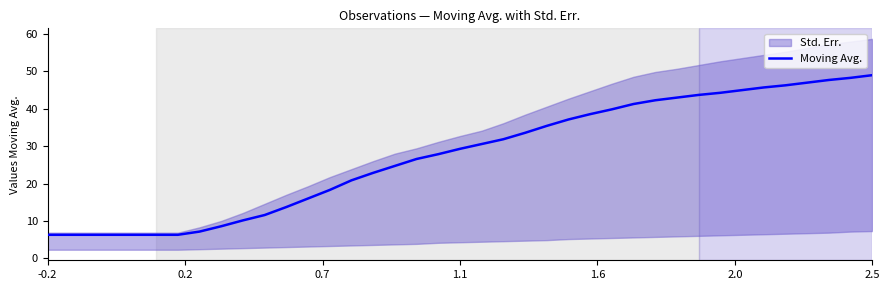

What is the average value?

27.5